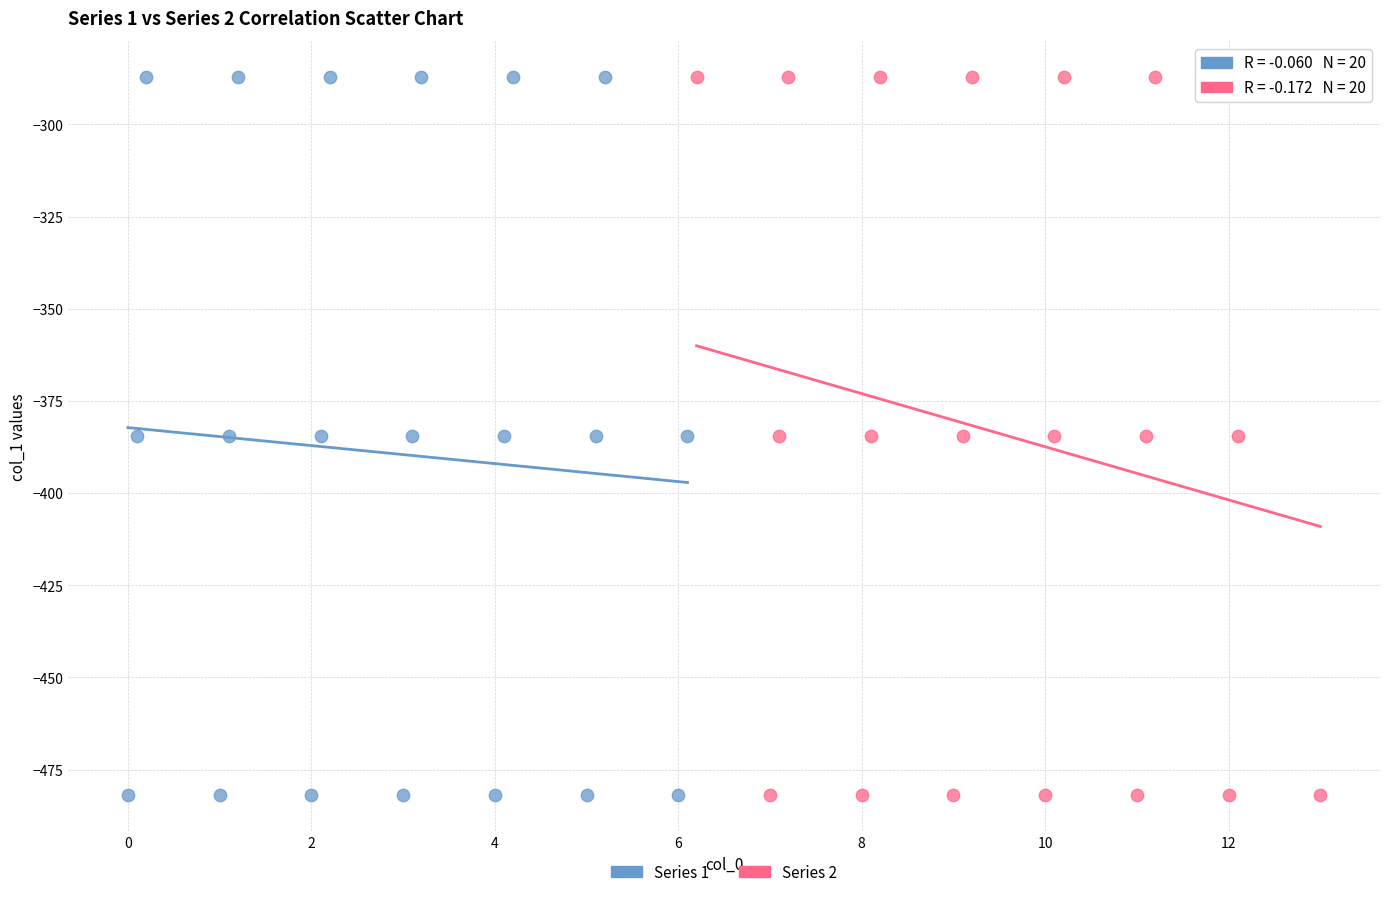

What are all the series names shown in the legend?

Series 1, Series 2